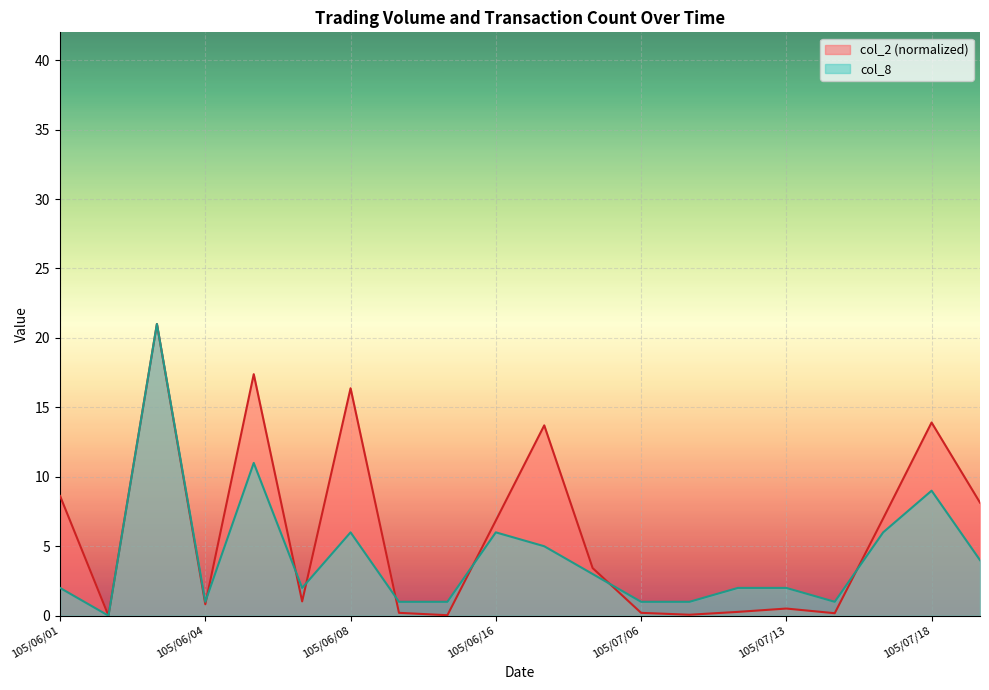

What are all the series names shown in the legend?

col_2 (normalized), col_8